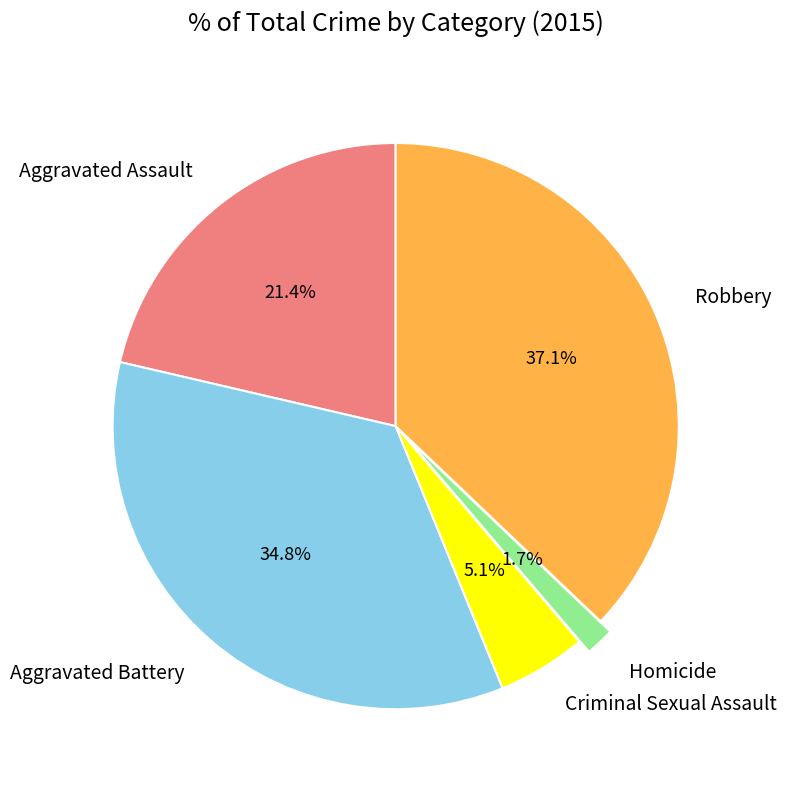

Count the number of slices in the pie.

5